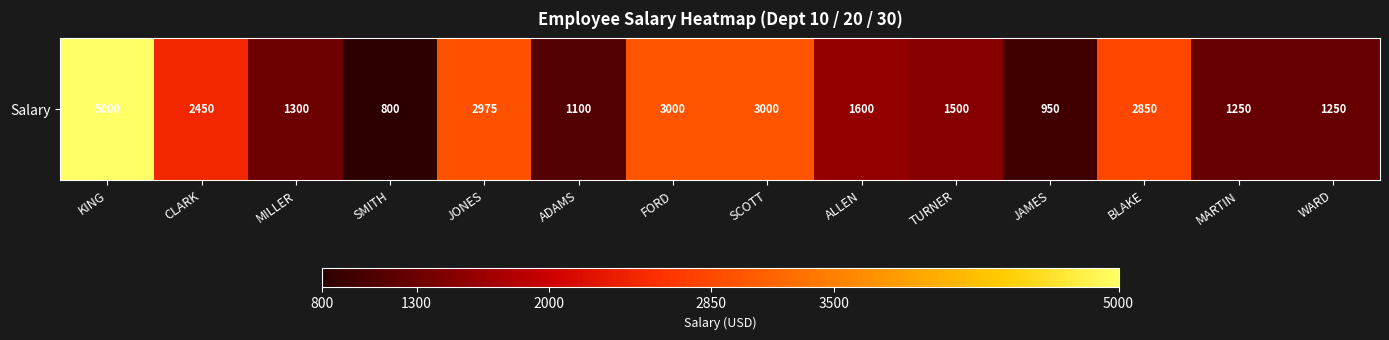

Reading left to right, list all the values displayed in this chart.

5000	2450	1300	800	2975	1100	3000	3000	1600	1500	950	2850	1250	1250